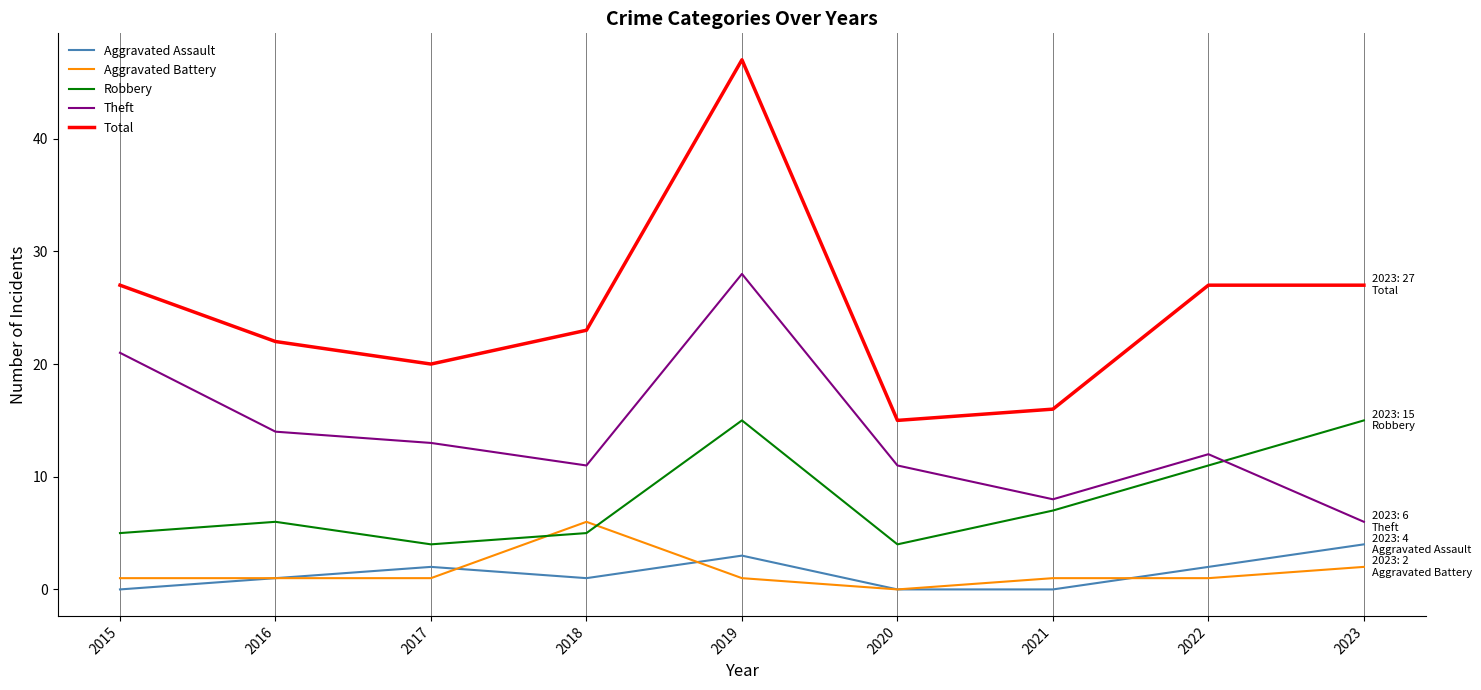

At which category is the sum across all series the highest?

2019